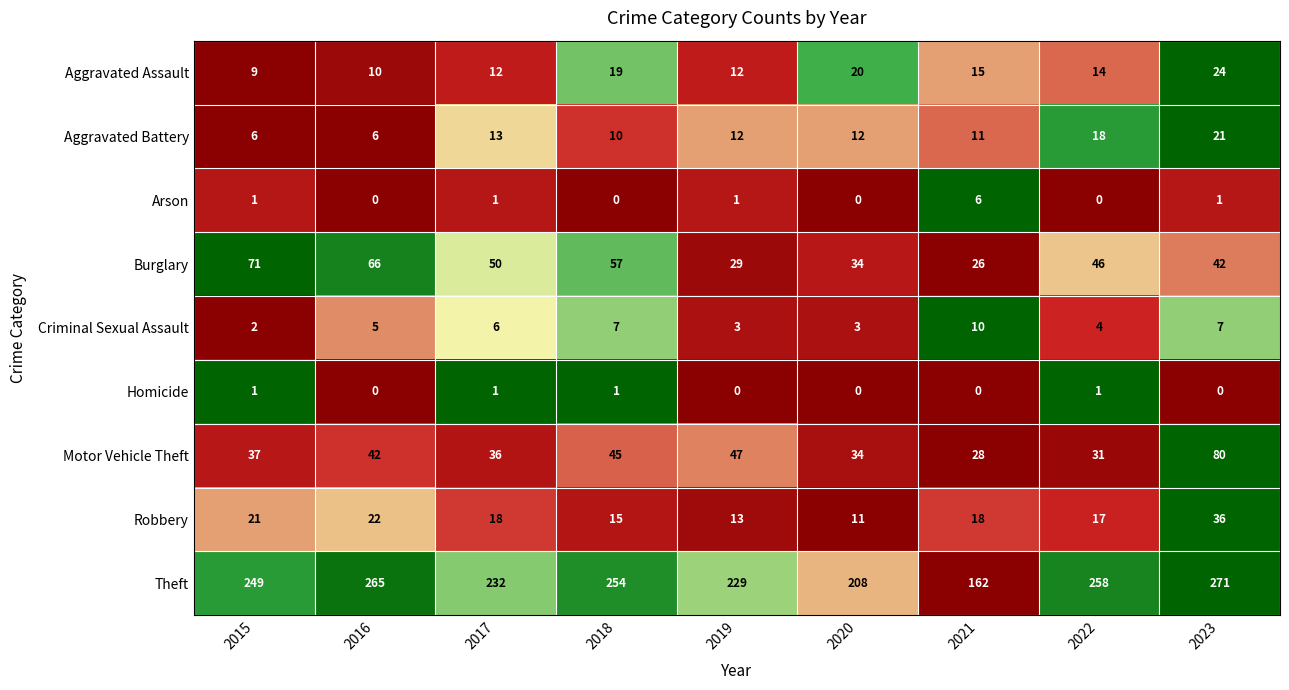

At how many categories does at least one series exceed 0?

9